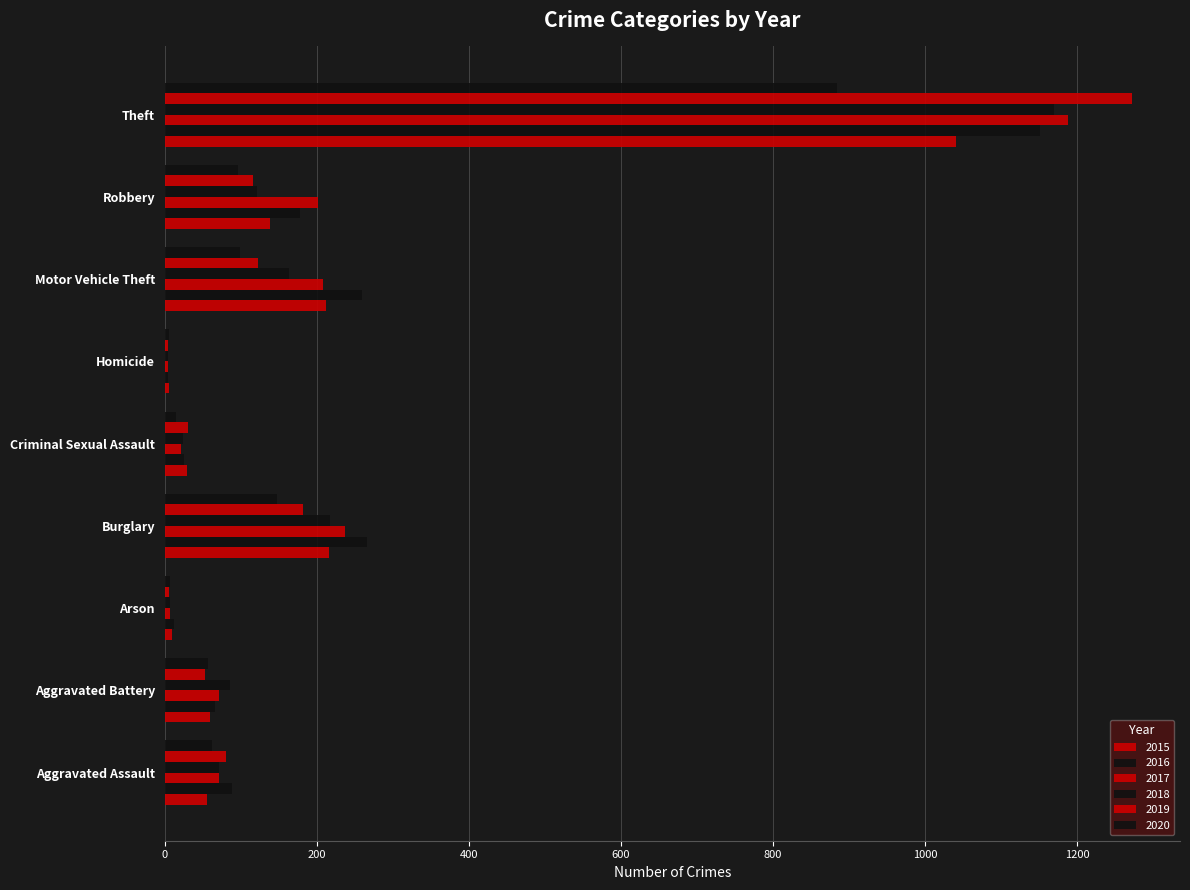

How many data points does each series have?

9